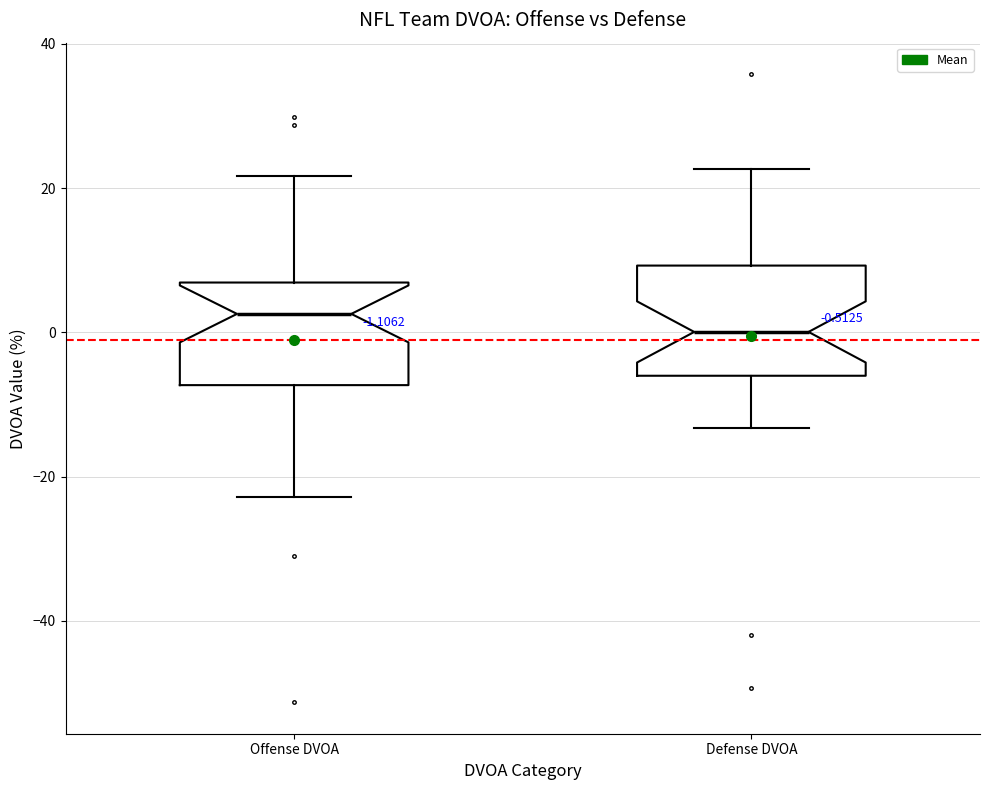

Which box's median line is the highest?

Offense DVOA